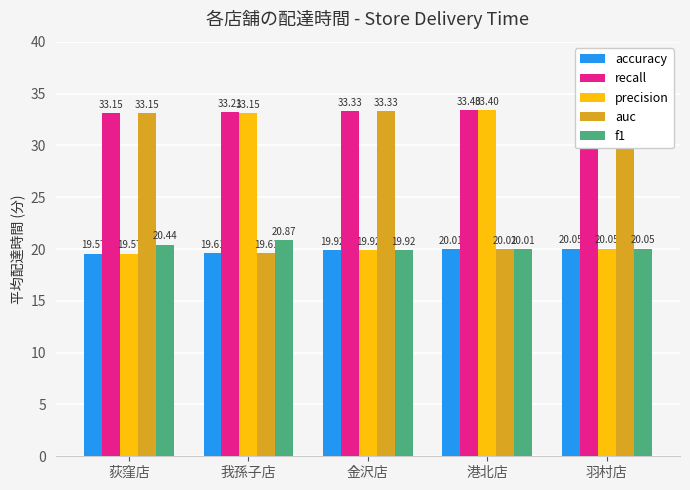

Is it true that precision equals 11.9 at 荻窪店?

False